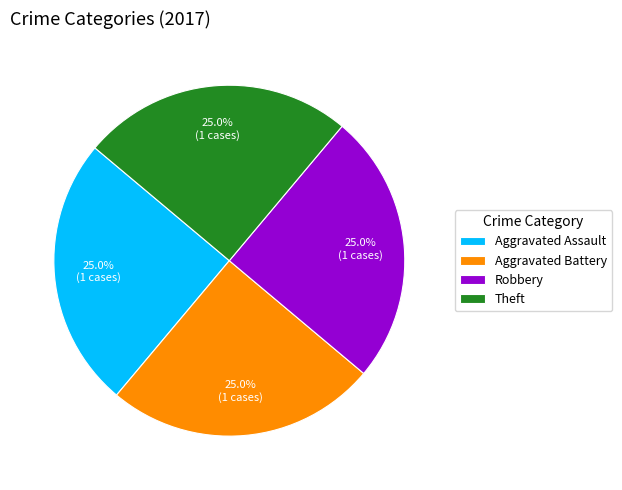

Is it true that Aggravated Assault is 25% of the pie?

True